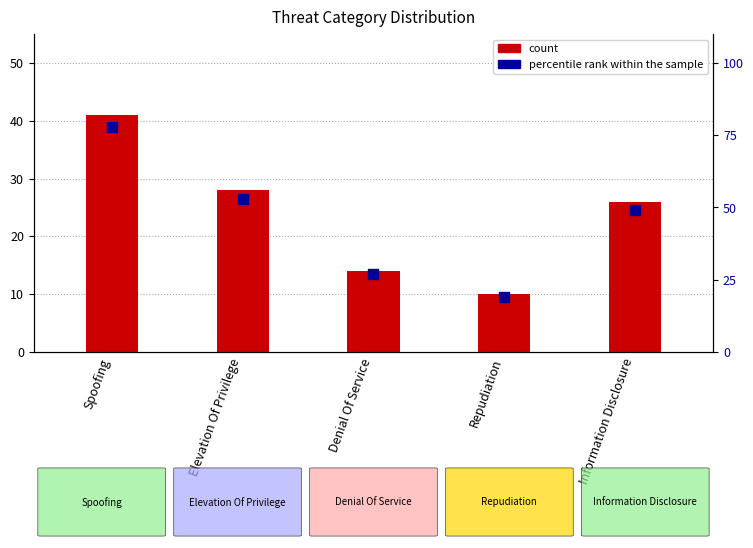

What is the total value across all series at Denial Of Service?

41